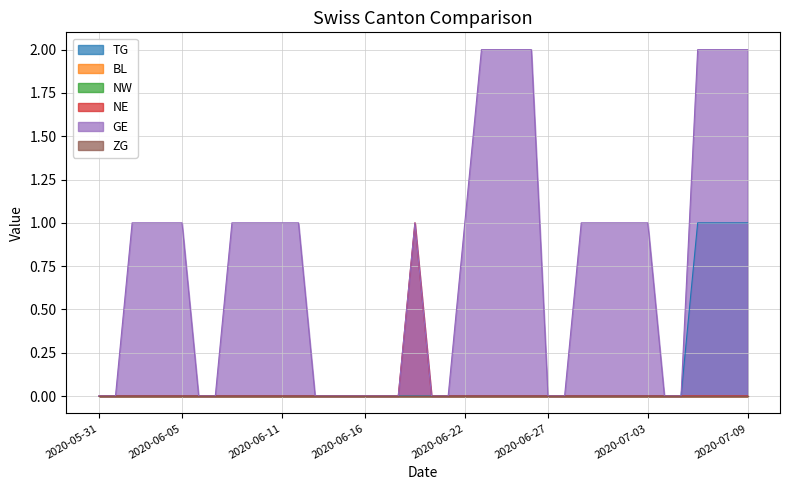

What is the label of the 31st point from the left?

2020-06-30